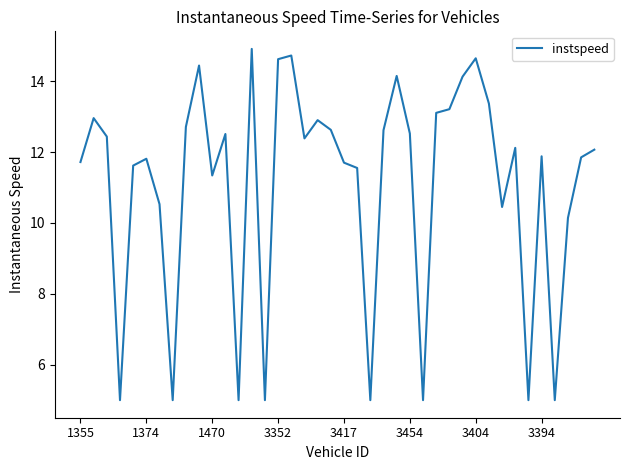

What is the maximum value shown in the chart?

14.9